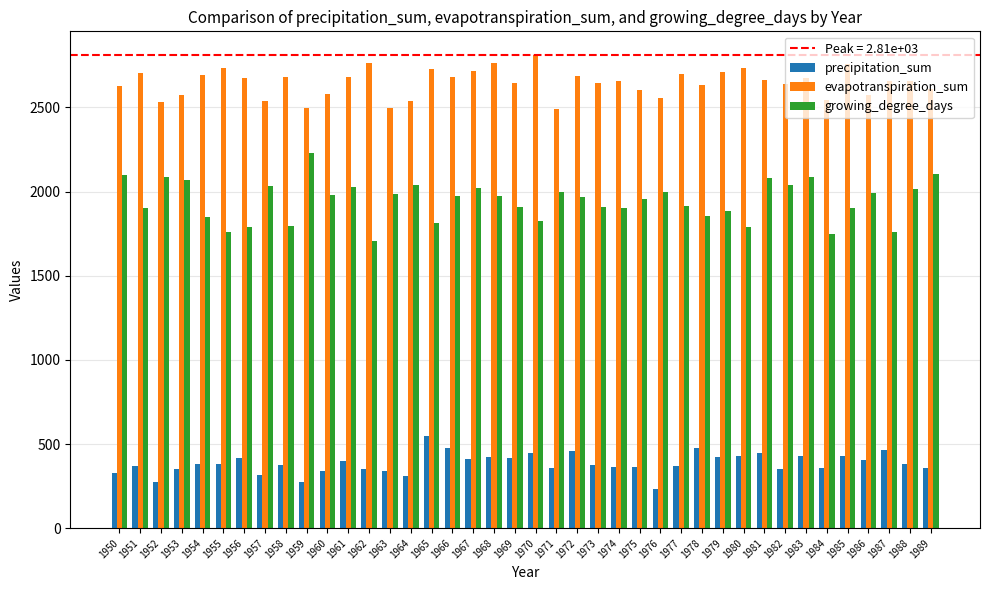

What is the spread (max minus min) of values at 1963?

2156.9